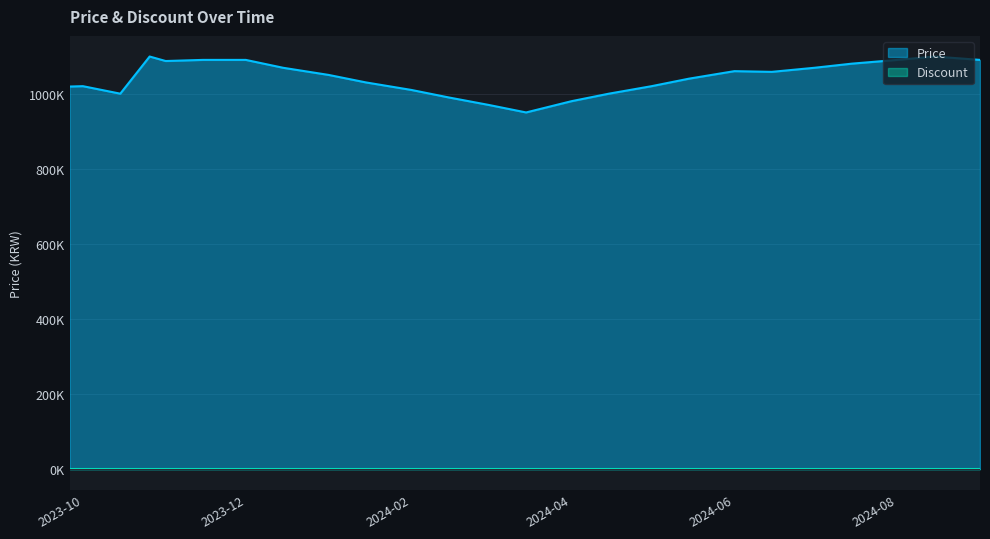

At which label does the data first exceed 1050000?

2023-10-26